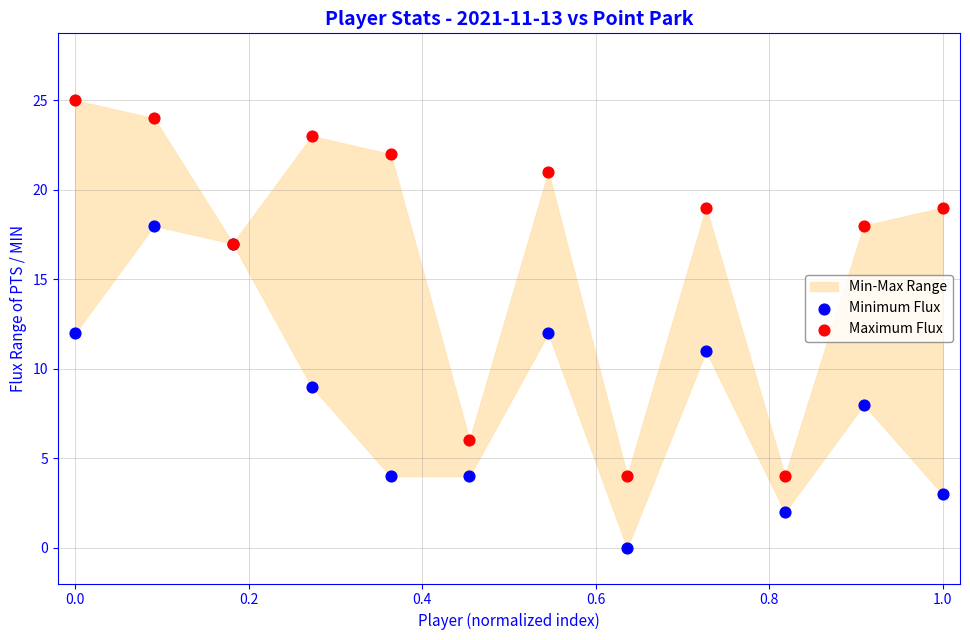

Which series contains the lowest Y value?

Minimum Flux